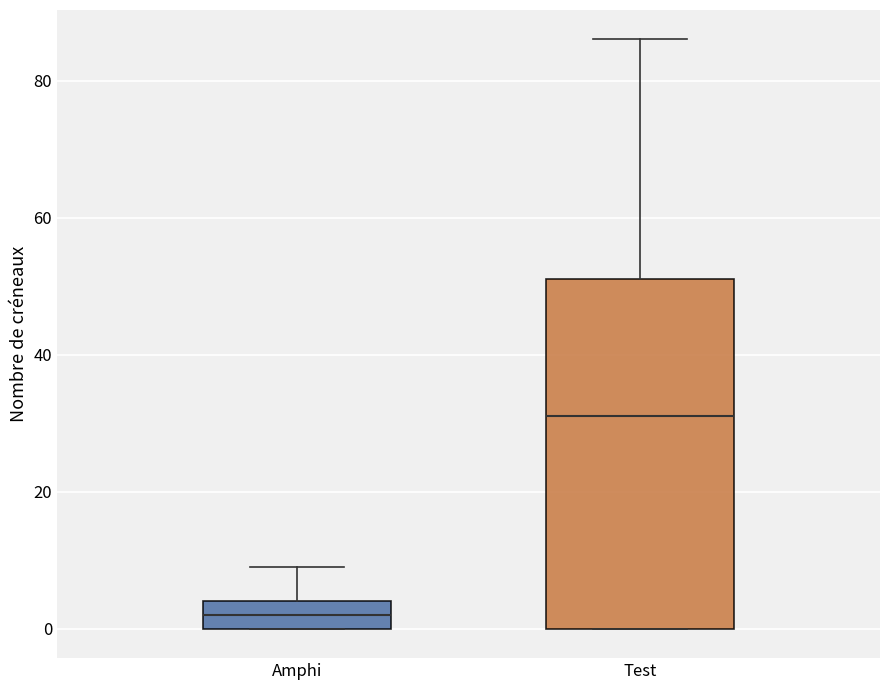

Which box is the tallest, from its lower edge to its upper edge?

Test